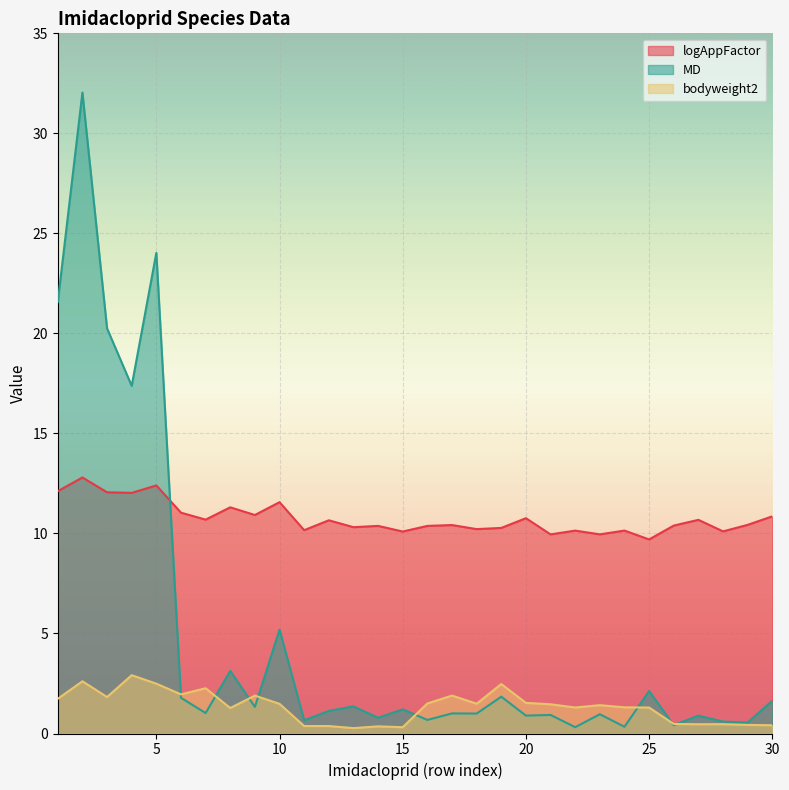

Which category has the lowest value in the bodyweight2 series?

13